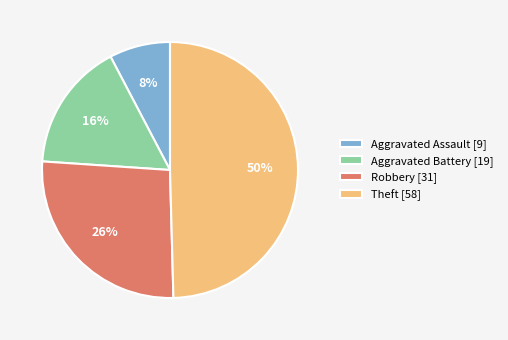

Which slice is the smallest?

Aggravated Assault